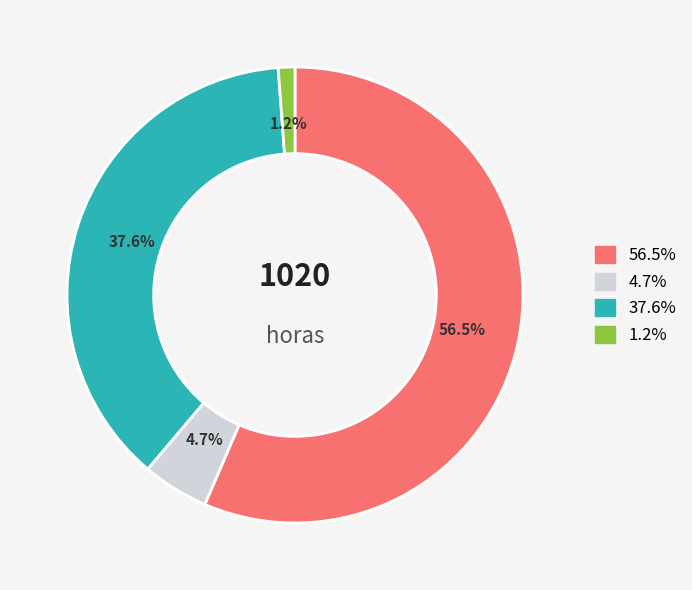

Is there a majority slice in this chart?

Yes